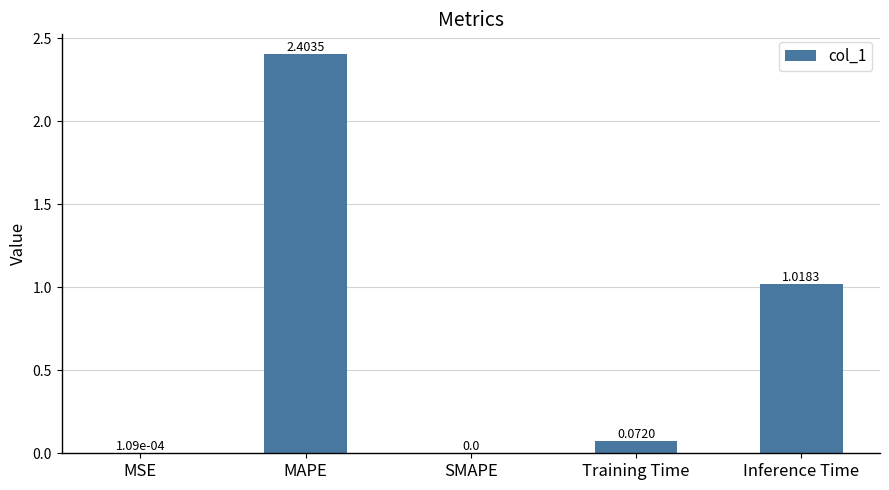

Which has a higher value, Inference Time or MSE?

Inference Time